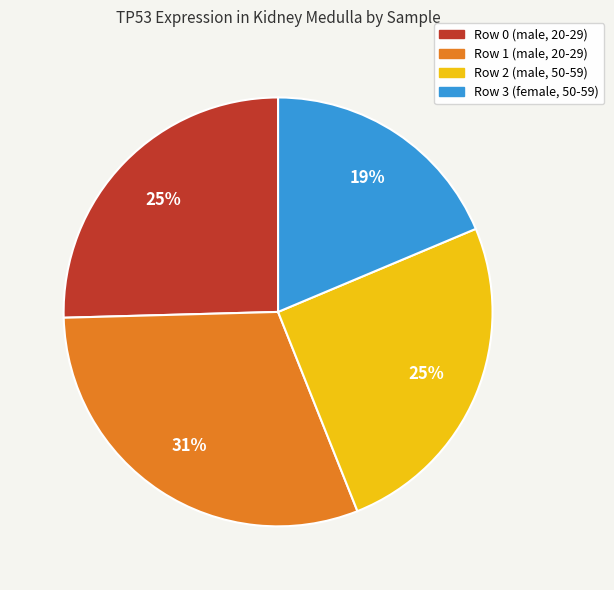

What is the ratio of the value at Row 2 (male, 50-59) to the value at Row 1 (male, 20-29)?

0.8